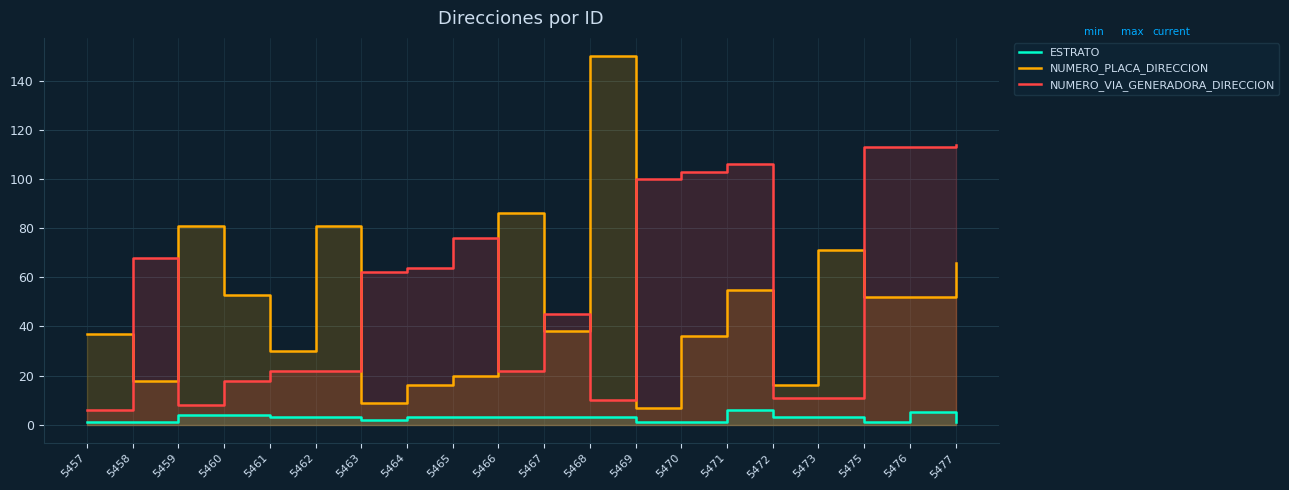

Rank the series at 5468 from highest to lowest value.

NUMERO_PLACA_DIRECCION, NUMERO_VIA_GENERADORA_DIRECCION, ESTRATO